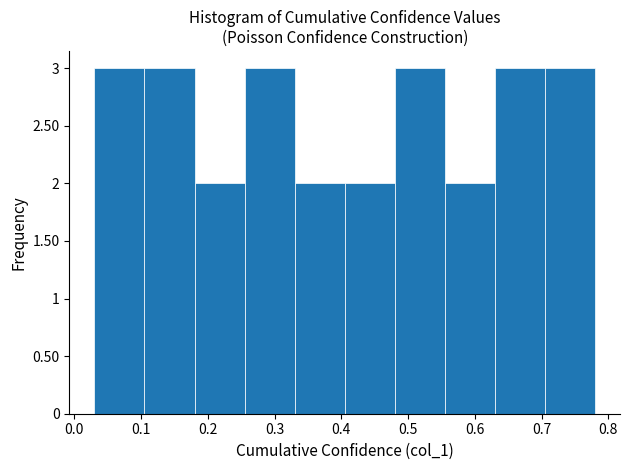

Reading left to right, transcribe this chart: for each bar, give the range it covers on the x-axis and its height. Neither the bar edges nor the heights are printed on the chart, so give them approximately, as read against the axes.

0.030 to 0.105: 3
0.105 to 0.180: 3
0.180 to 0.255: 2
0.255 to 0.330: 3
0.330 to 0.405: 2
0.405 to 0.480: 2
0.480 to 0.555: 3
0.555 to 0.630: 2
0.630 to 0.705: 3
0.705 to 0.780: 3